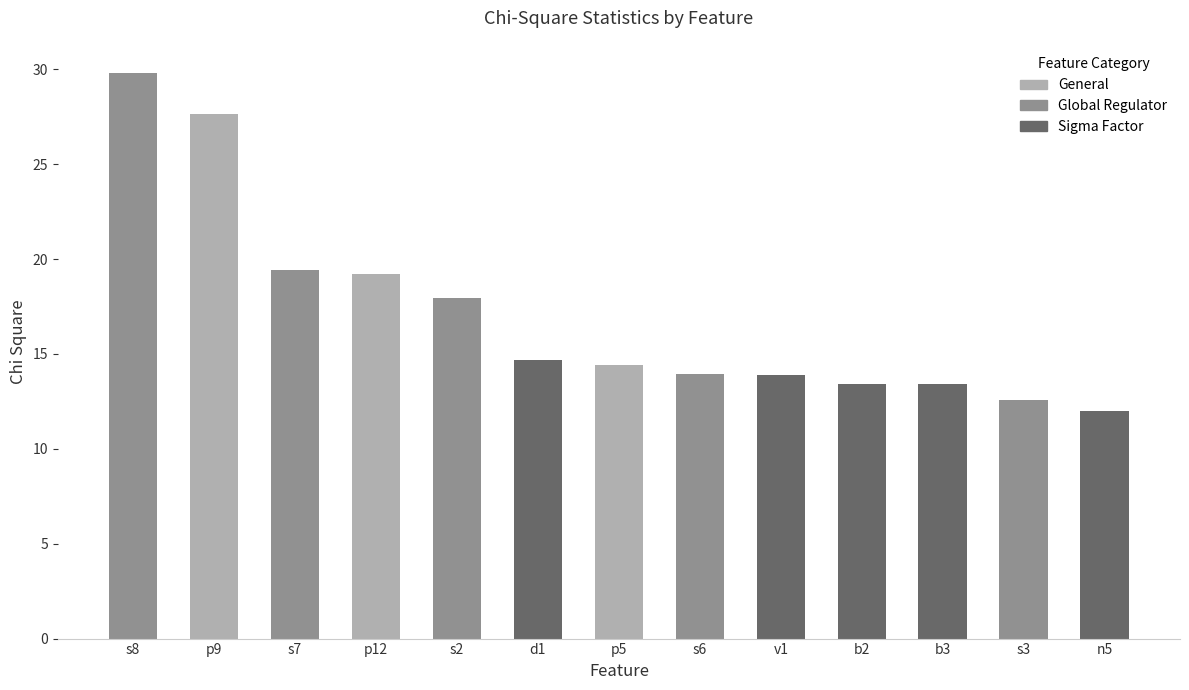

List the labels in order of value, smallest first.

n5, s3, b2, b3, v1, s6, p5, d1, s2, p12, s7, p9, s8